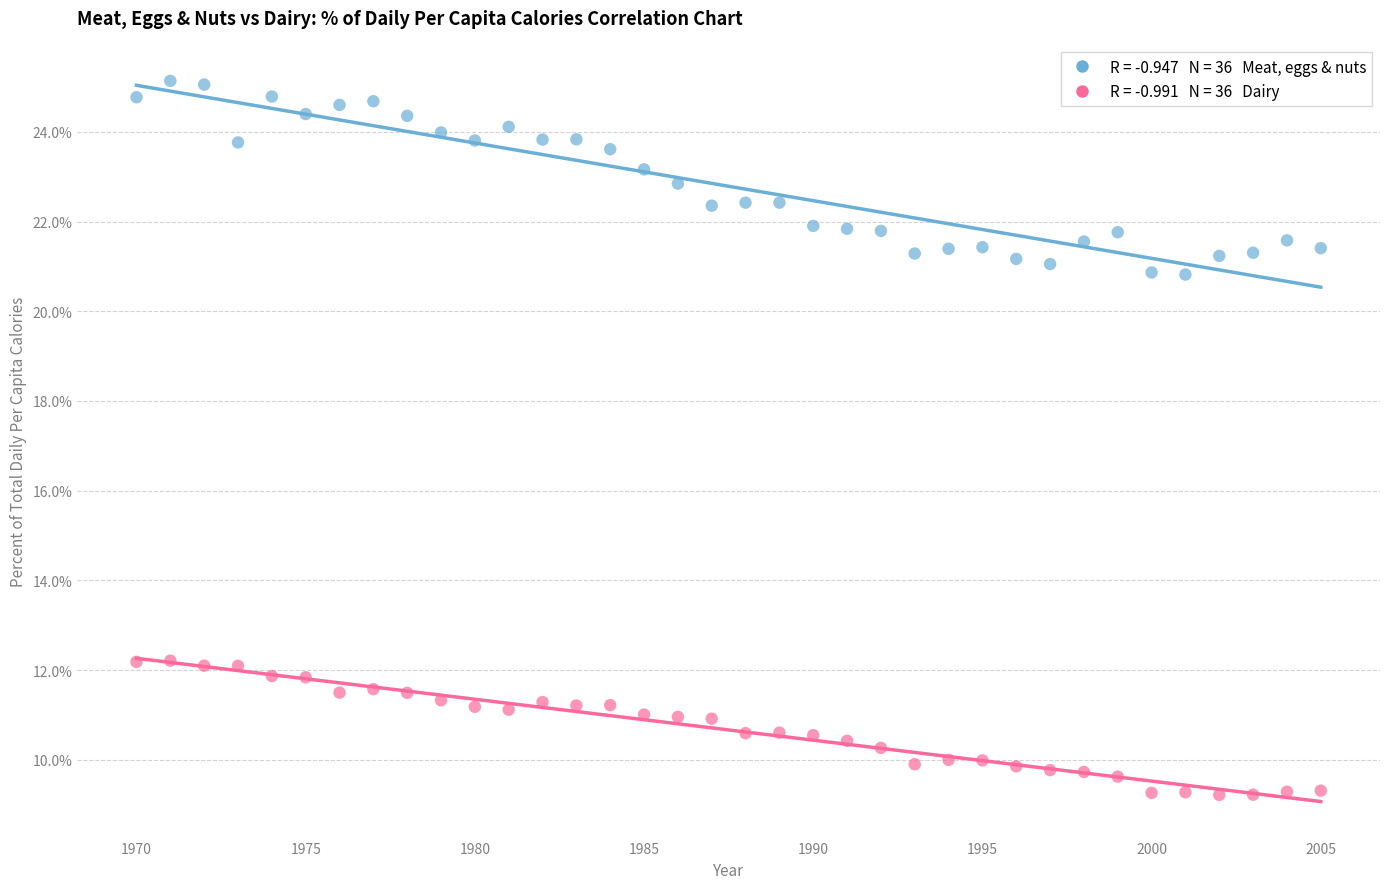

Across all data points, what is the range of Y values (max minus min)?

15.9